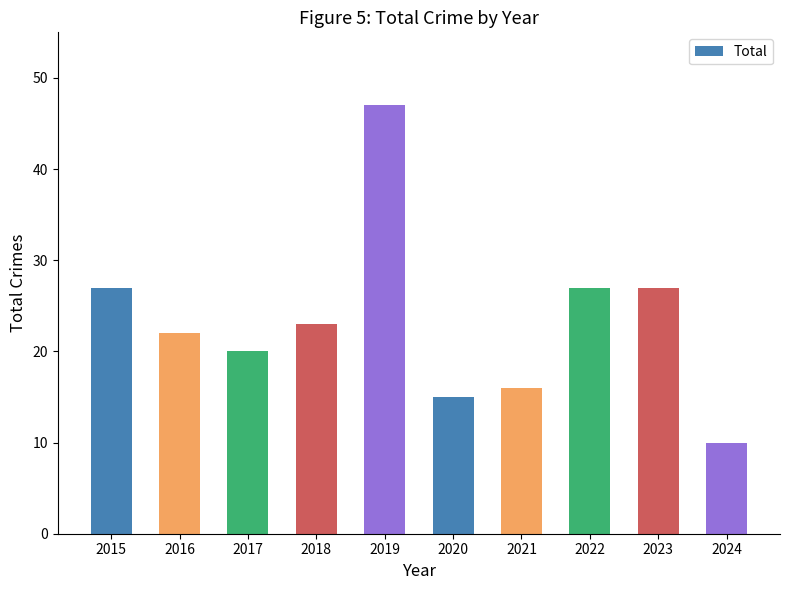

Read the value at 2015, to the nearest 5.

25